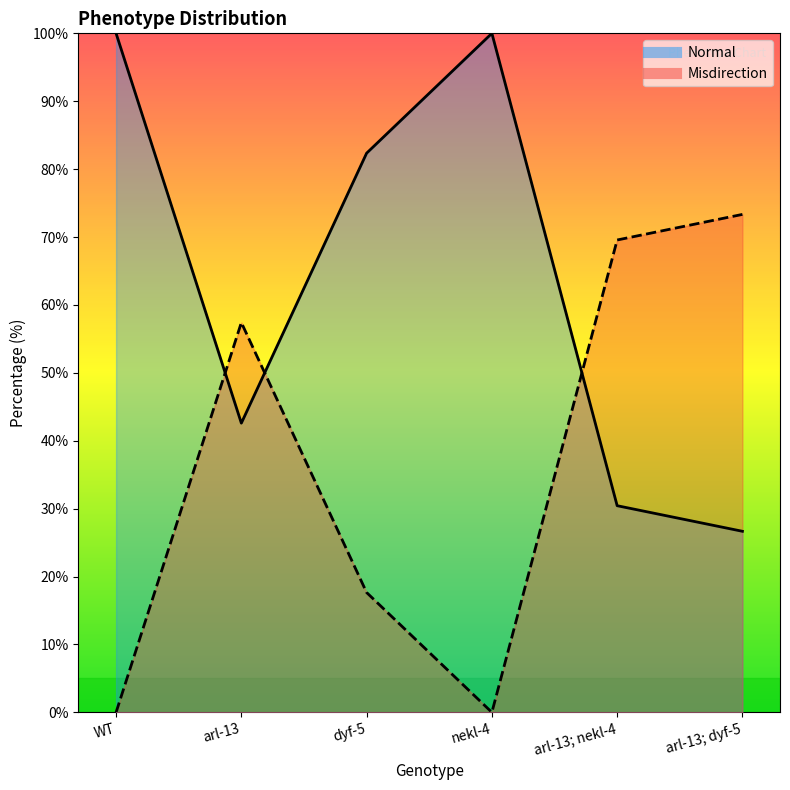

What is the label of the 3rd point from the left?

dyf-5